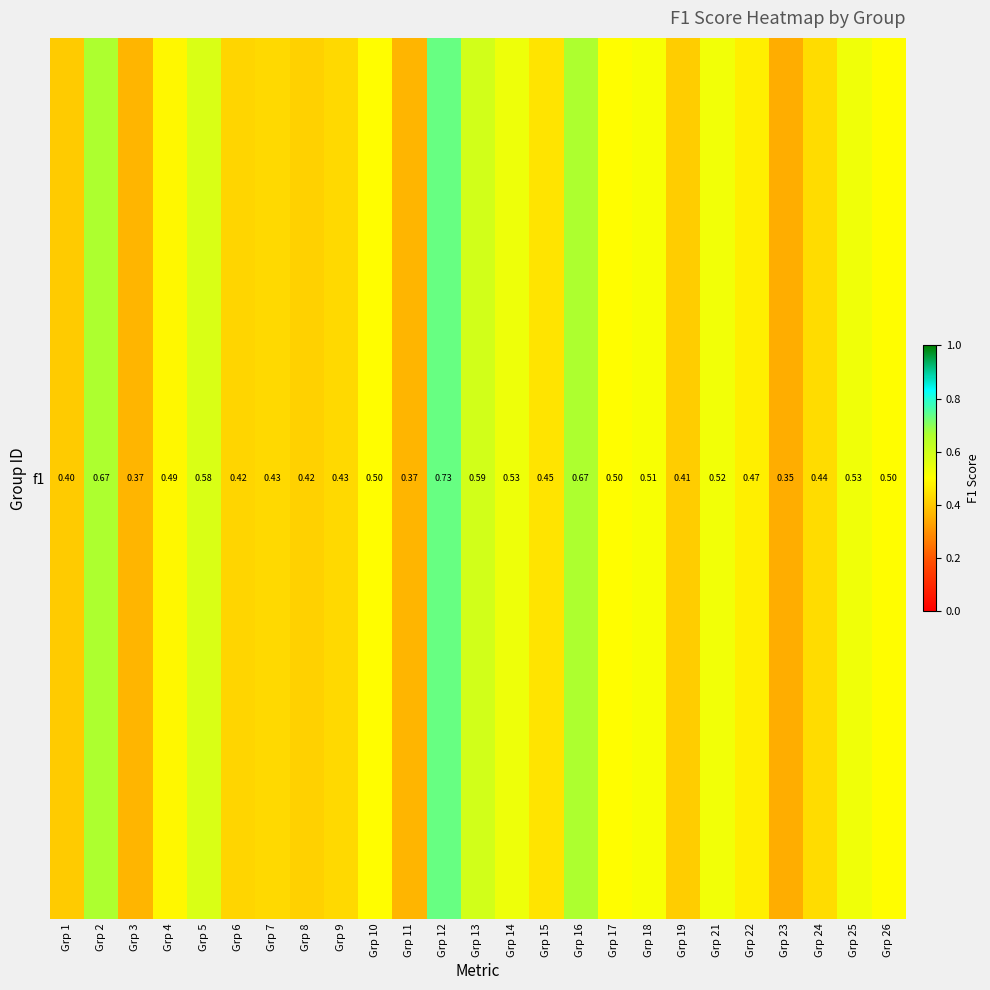

Rank the categories by value from highest to lowest.

Grp 12, Grp 2, Grp 16, Grp 13, Grp 5, Grp 14, Grp 25, Grp 21, Grp 18, Grp 17, Grp 26, Grp 10, Grp 4, Grp 22, Grp 15, Grp 24, Grp 7, Grp 9, Grp 6, Grp 8, Grp 19, Grp 1, Grp 3, Grp 11, Grp 23